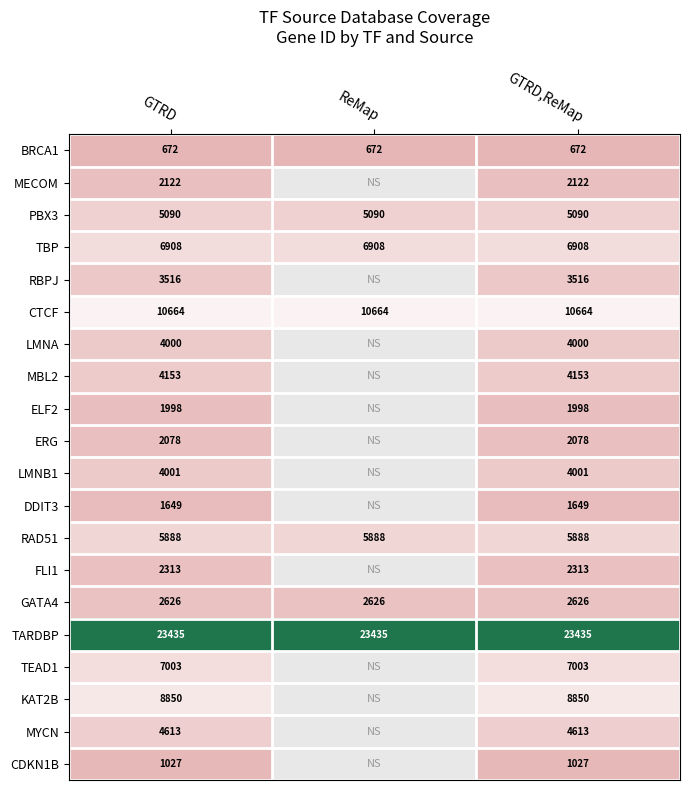

The value of CTCF at GTRD,ReMap is 15578.2. True or false?

False